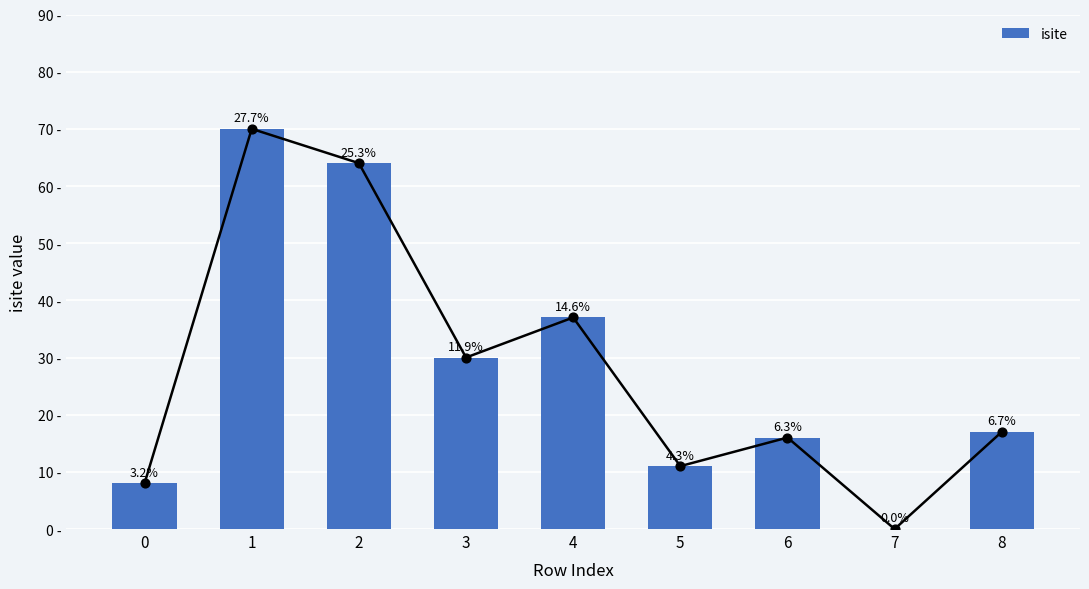

Between 1 and 4, which is larger?

1